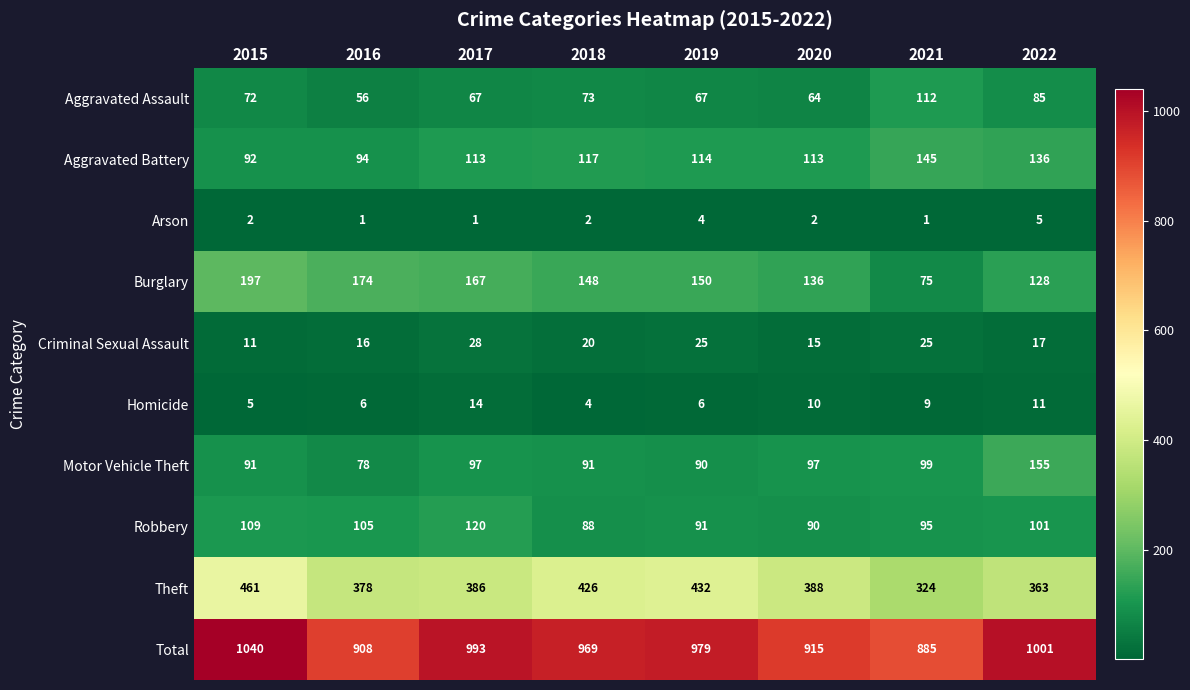

True or false: Arson has a value of 1 at 2015.

False